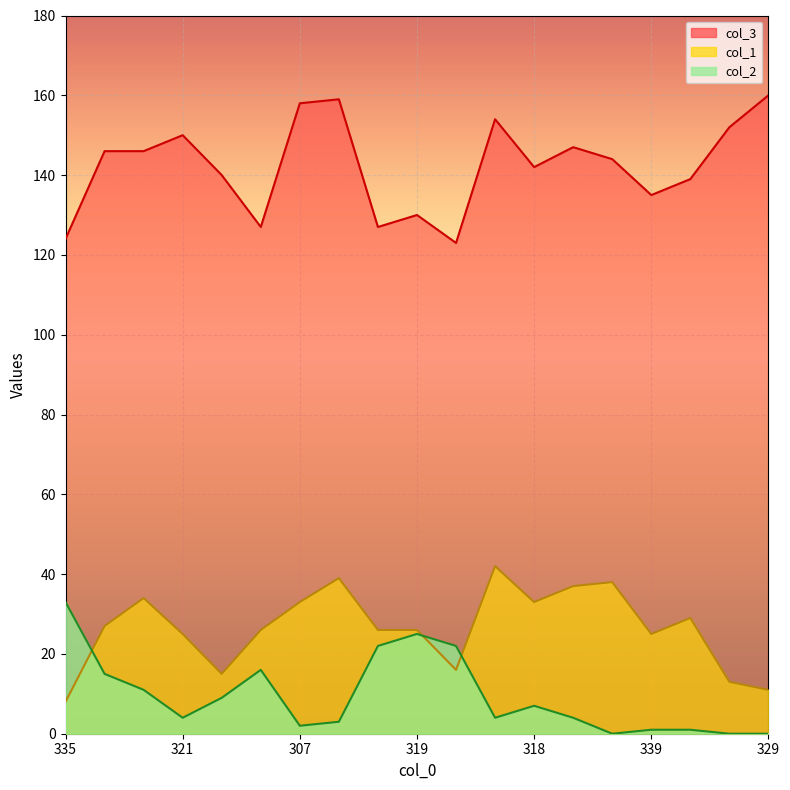

True or false: col_2 and col_3 cross at least once.

False